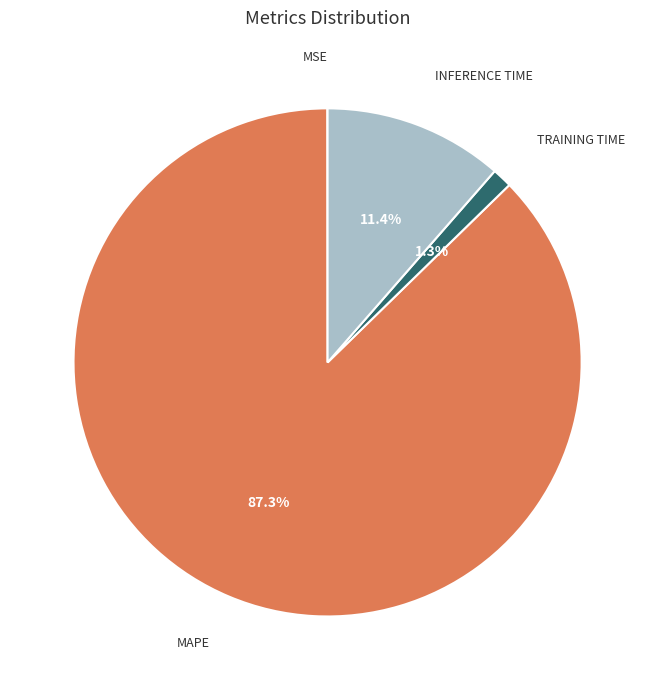

Does any single category account for the majority?

Yes